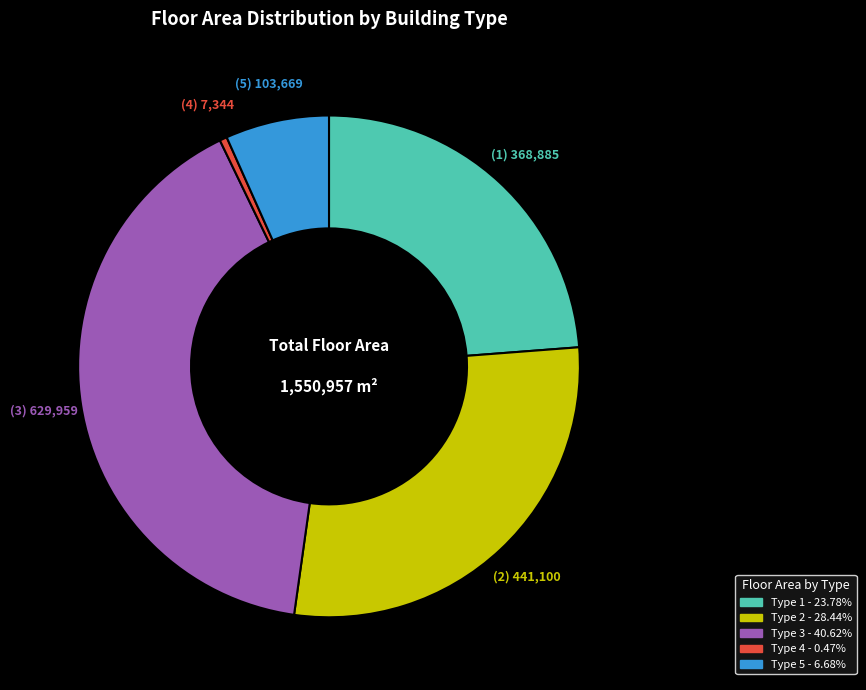

How many segments does this pie chart have?

5